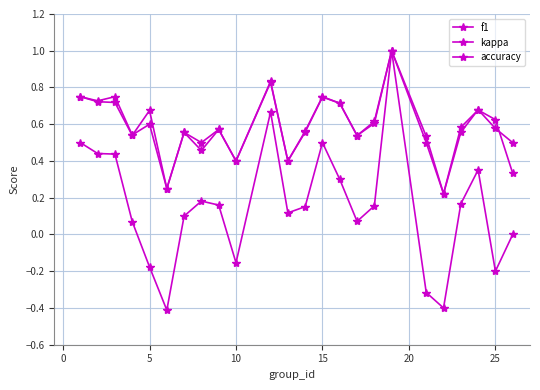

Reading left to right, list all the values displayed in this chart.

f1: 0.8	0.7	0.7	0.5	0.7	0.2	0.6	0.5	0.6	0.4	0.8	0.4	0.6	0.7	0.7	0.5	0.6	1.0	0.5	0.2	0.6	0.7	0.6	0.5
kappa: 0.5	0.4	0.4	0.1	-0.2	-0.4	0.1	0.2	0.2	-0.2	0.7	0.1	0.2	0.5	0.3	0.1	0.2	1.0	-0.3	-0.4	0.2	0.4	-0.2	0.0
accuracy: 0.8	0.7	0.8	0.5	0.6	0.2	0.6	0.5	0.6	0.4	0.8	0.4	0.6	0.8	0.7	0.5	0.6	1.0	0.5	0.2	0.6	0.7	0.6	0.3